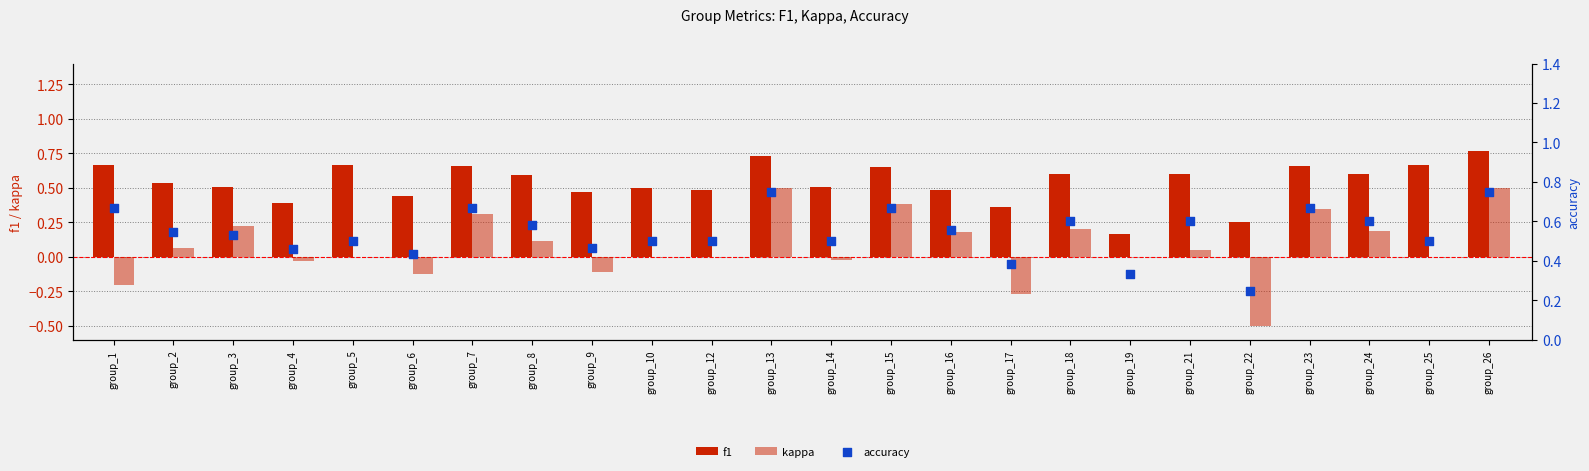

What is the total value across all series at group_2?

1.2